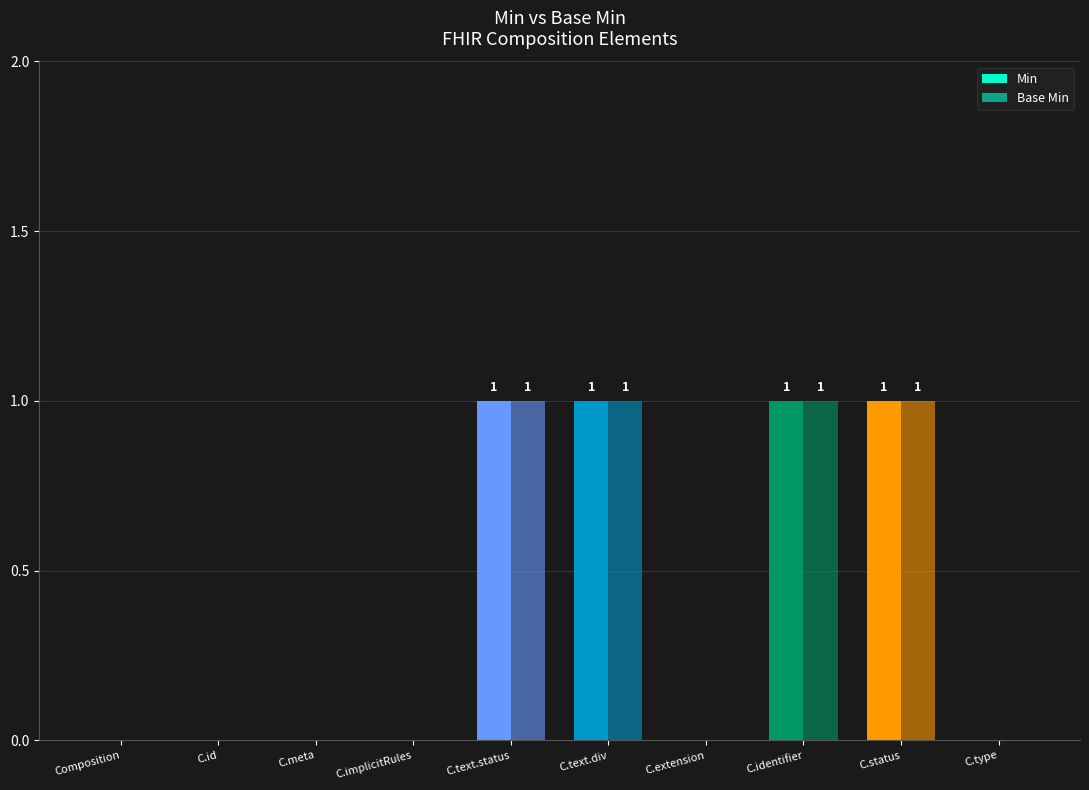

Rank the series by their maximum value, from highest to lowest.

Min, Base Min